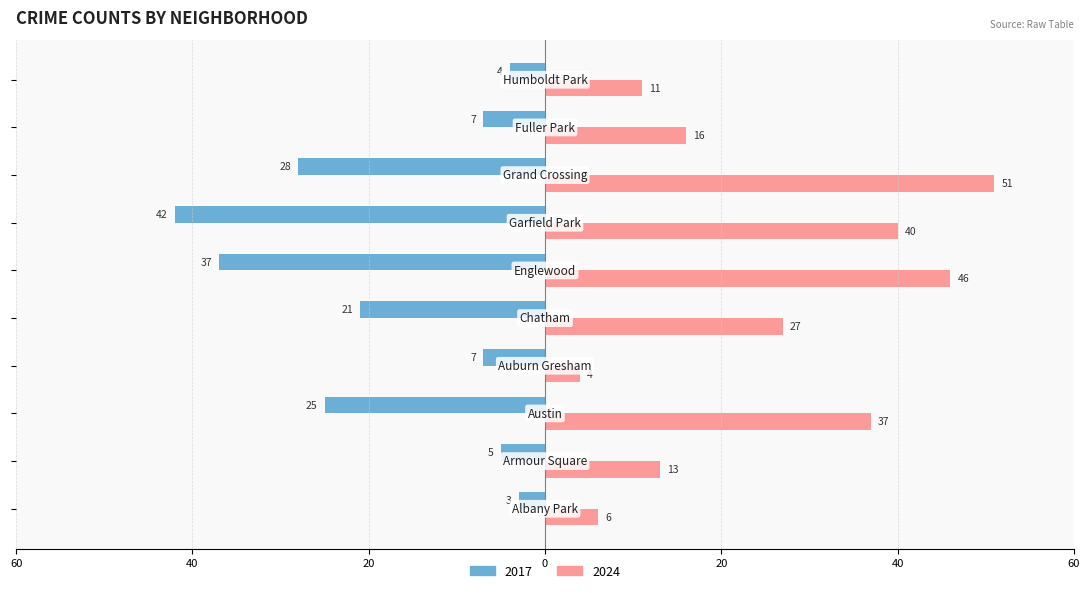

What are all the series names shown in the legend?

2017, 2024